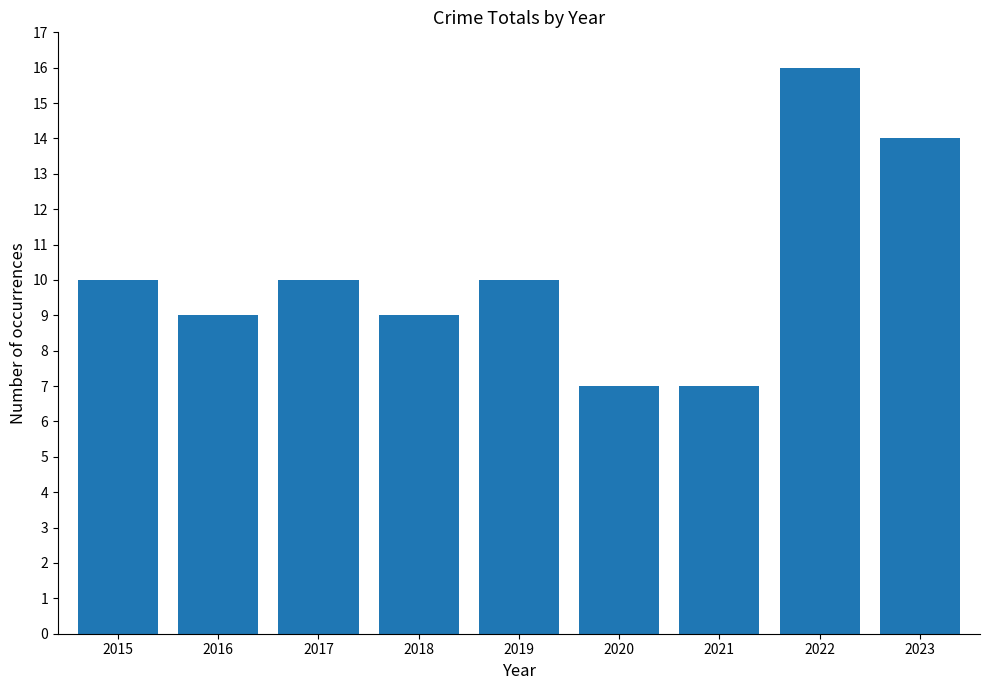

Are the bars grouped side by side (vs. stacked)?

No